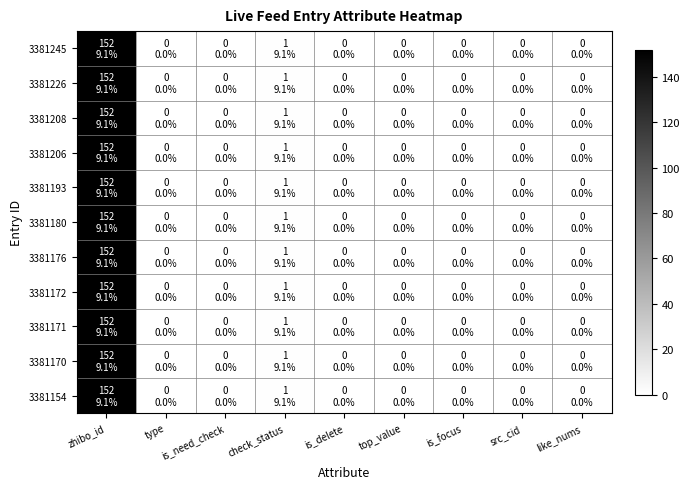

Which label corresponds to the largest value in the chart?

zhibo_id